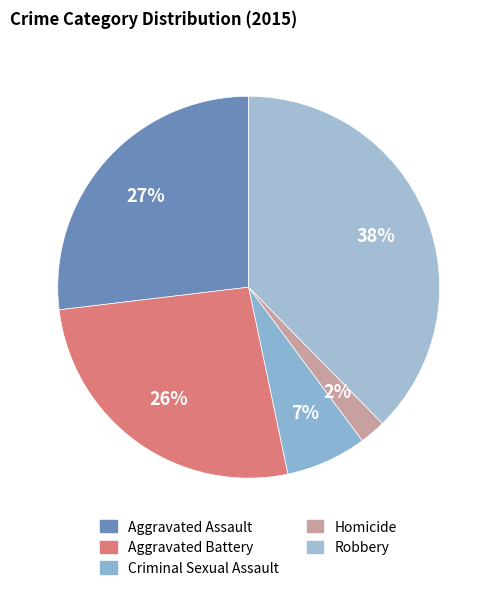

Count the number of slices in the pie.

5